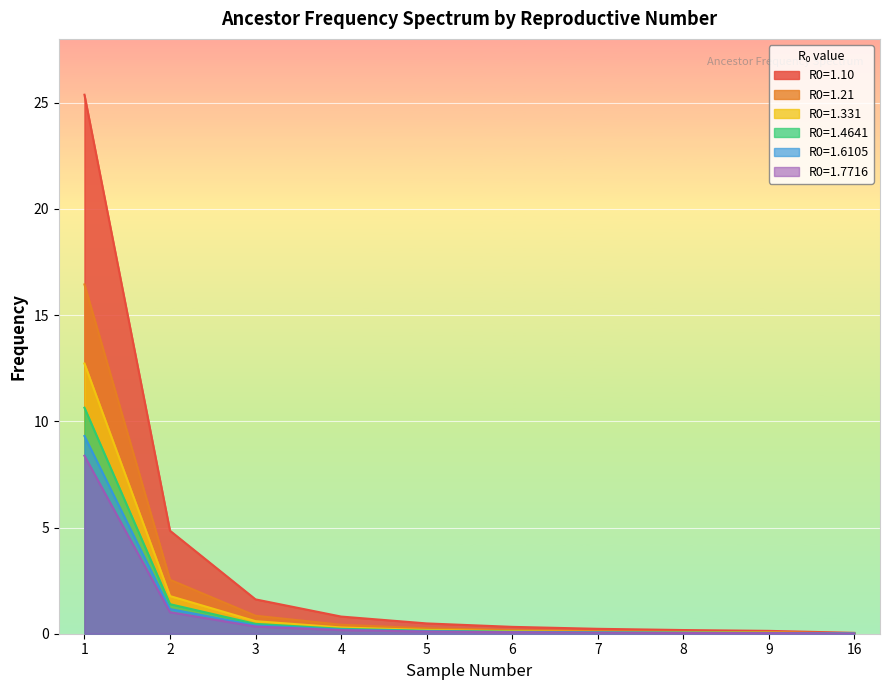

What is the sum of the R0=1.4641 values at 5 and 6?

0.2